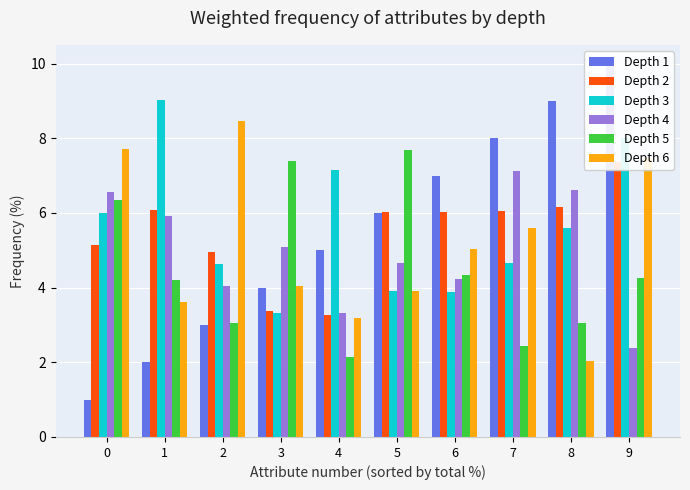

What is the sum of the x1 values at 4 and 7?

9.3